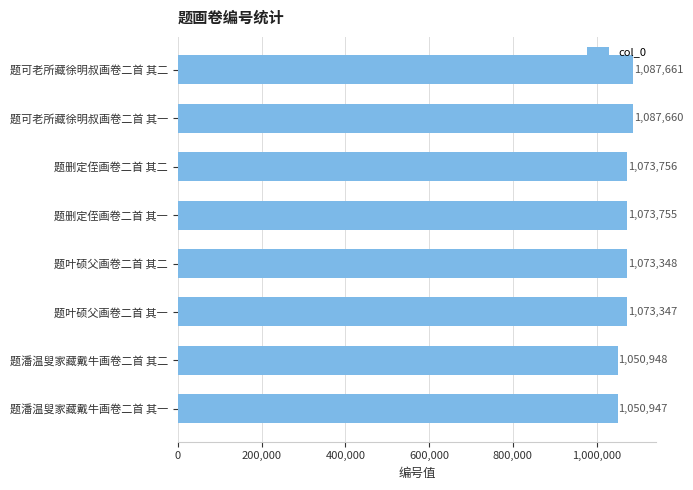

What is the difference between the maximum and minimum values?

36714